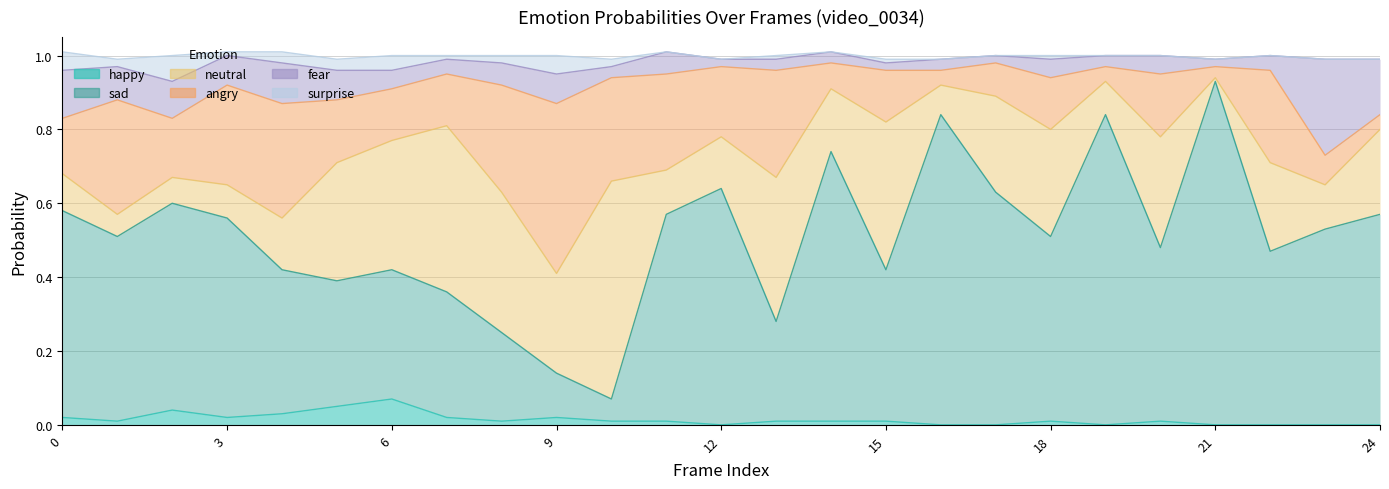

Which has a higher value, 24 or 14?

14